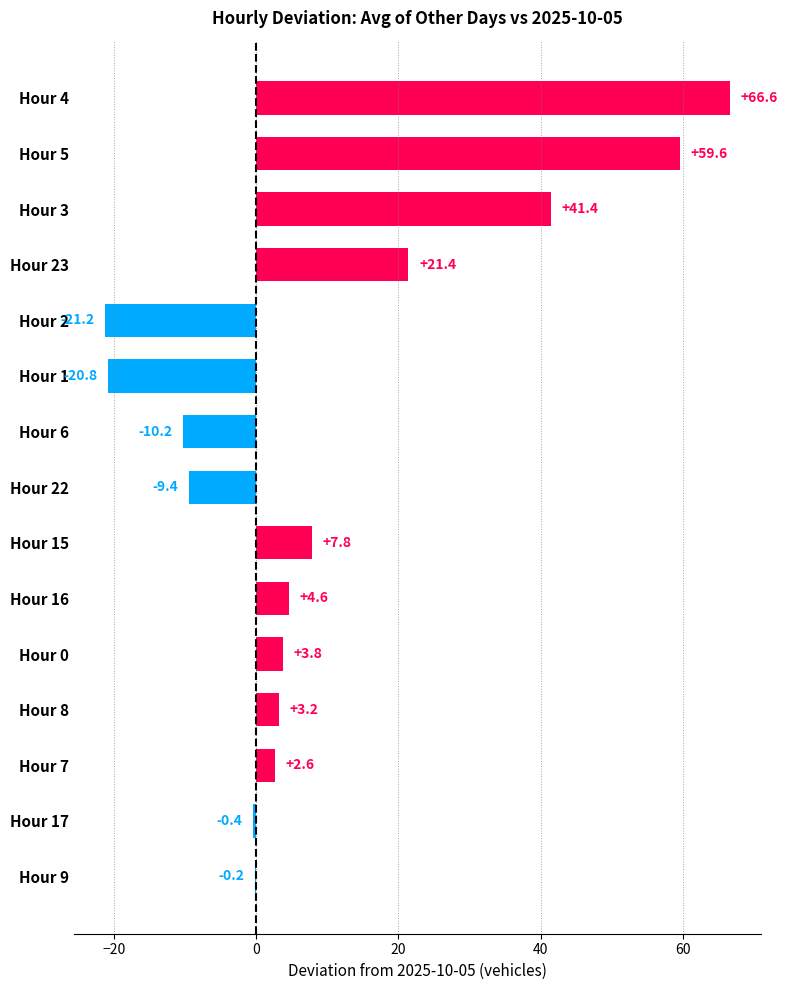

Is it true that the value at Hour 17 is -0.4?

True